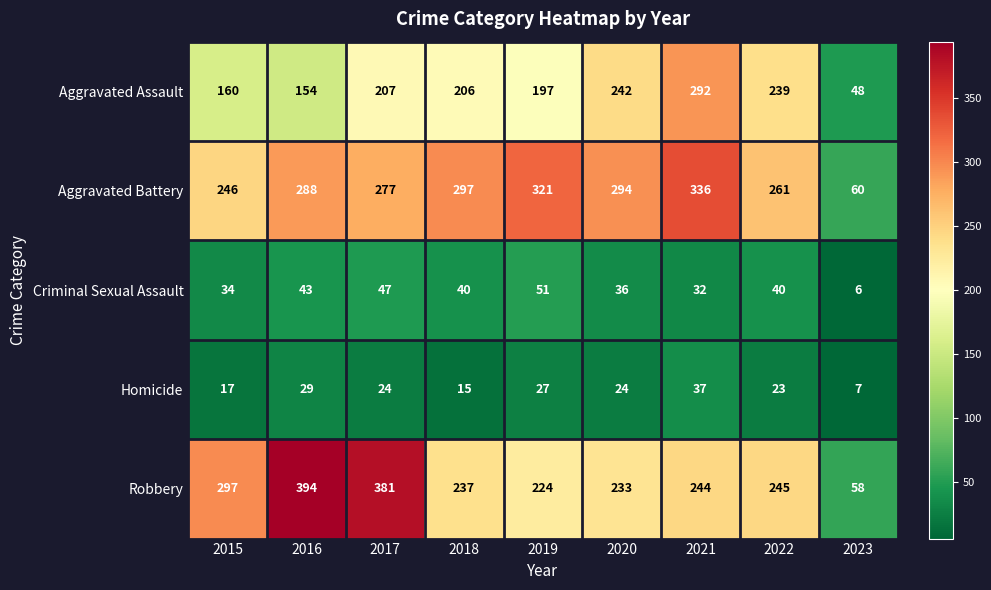

What is the difference between the Criminal Sexual Assault values at 2019 and 2015?

17